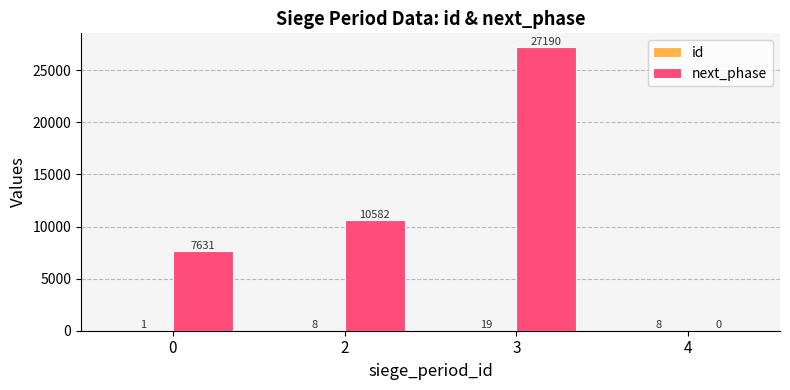

Which label corresponds to the largest value in the chart?

3